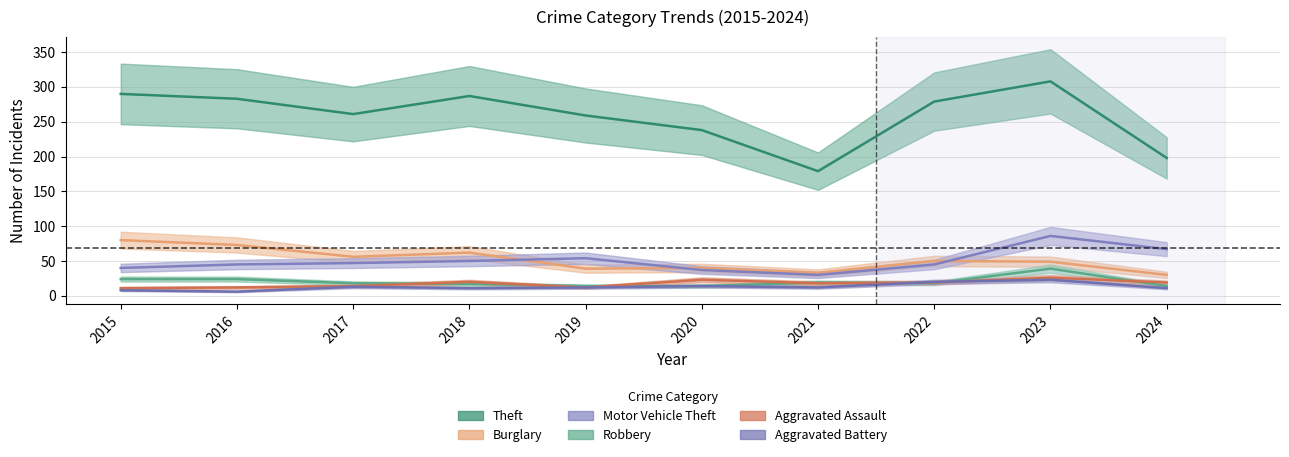

What is the approximate value of Aggravated Battery at 2024?

11